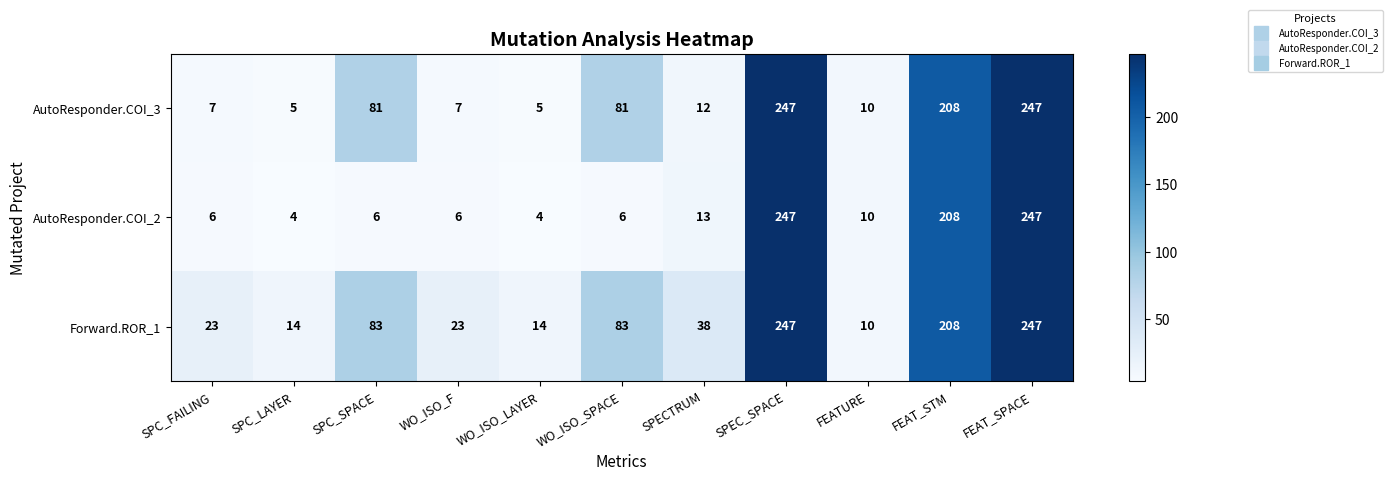

Between SPC_LAYER and WO_ISO_F, which series saw the biggest shift?

Forward.ROR_1